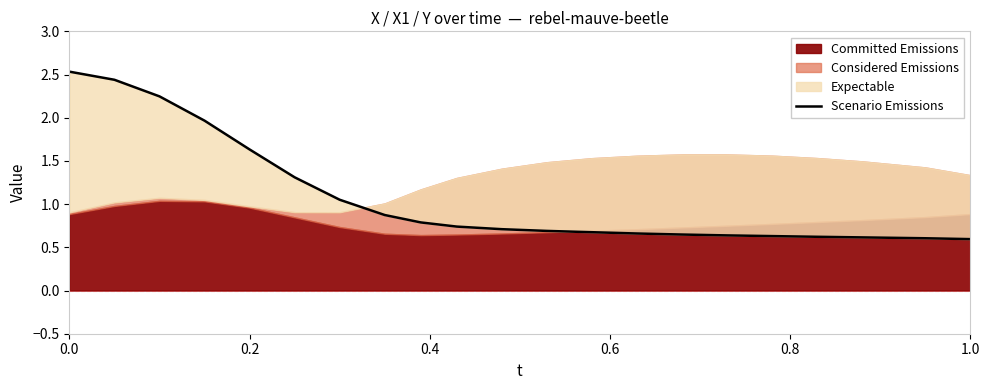

Is it true that the value at 9 is 0.4?

False